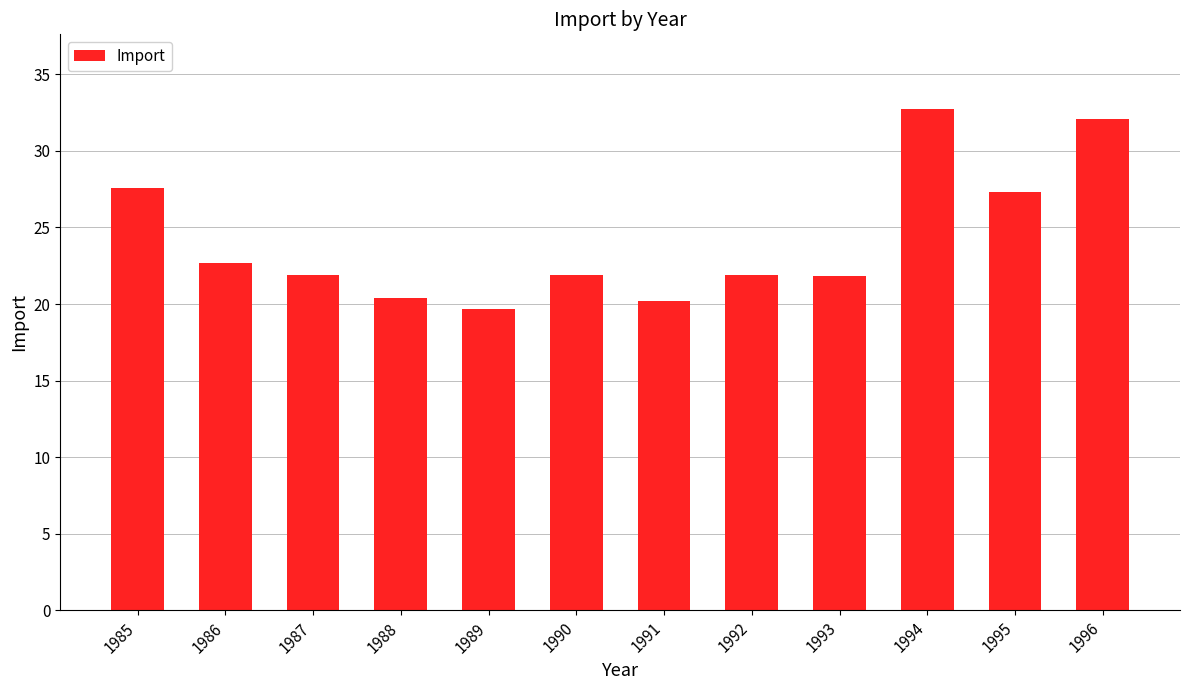

The value at 1987 is 36.1. True or false?

False